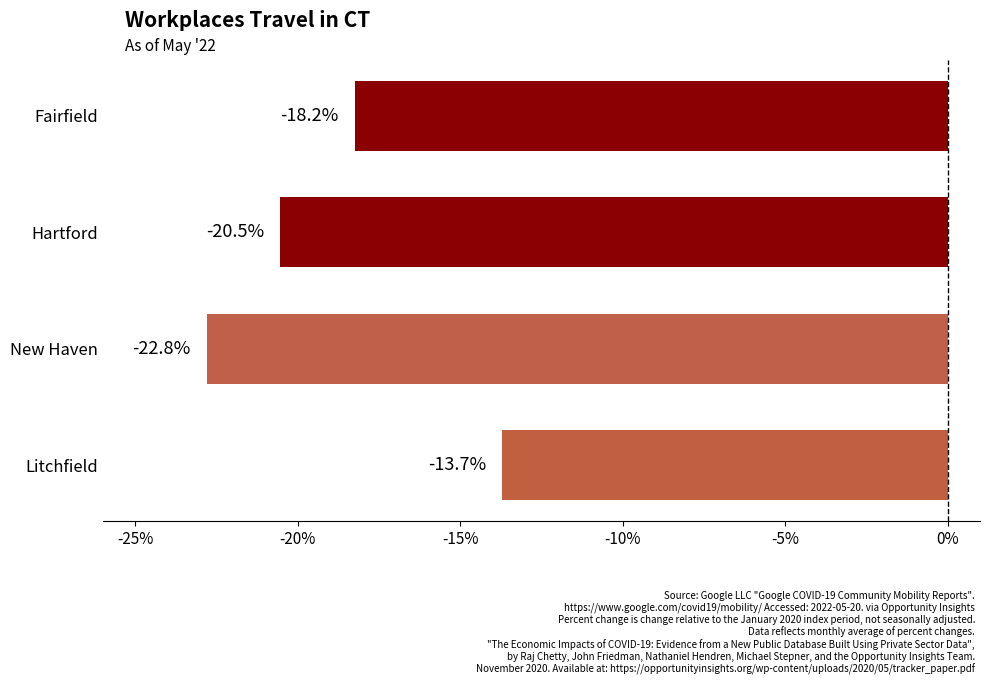

Where is the data nearest to the value -18?

Fairfield